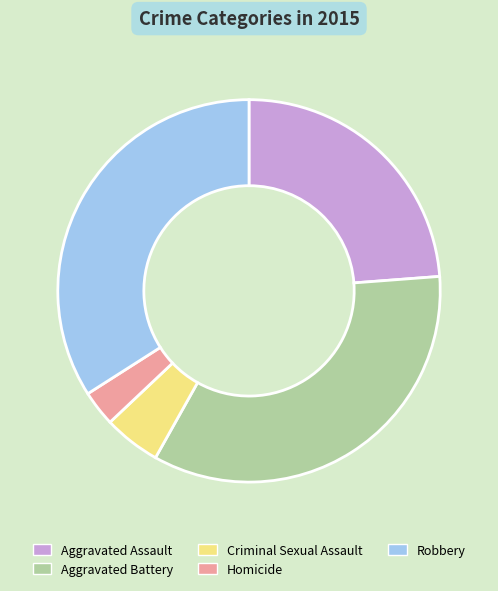

What is the smallest slice in the pie chart?

Homicide